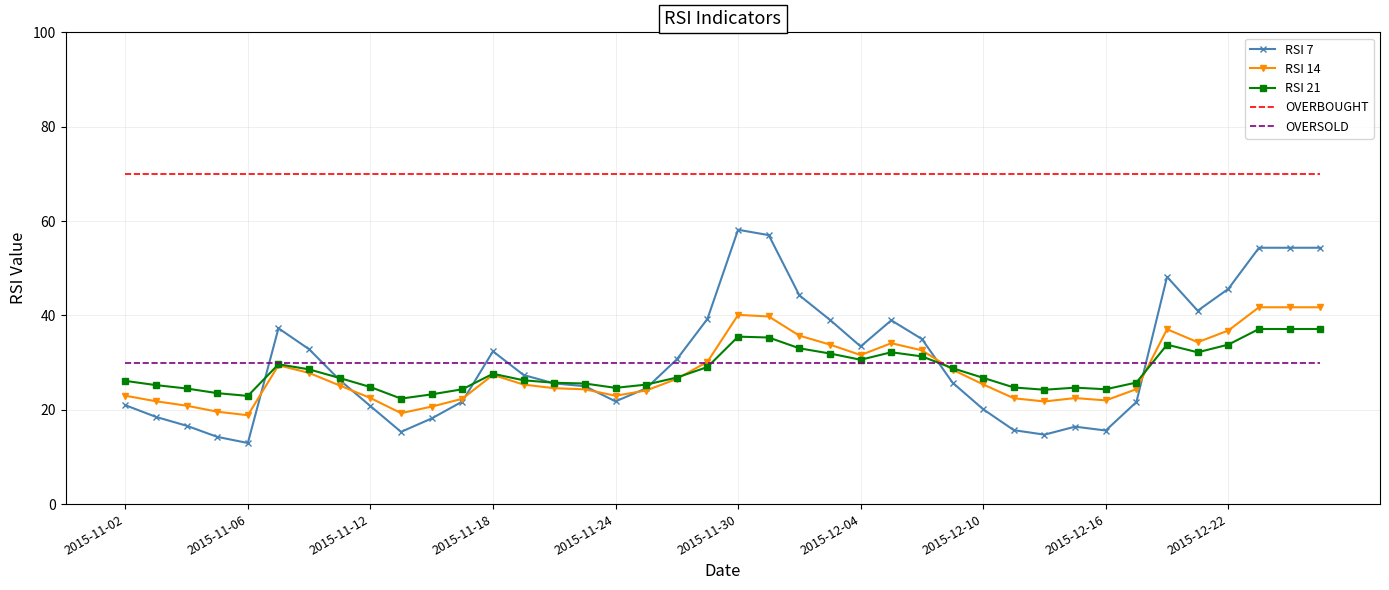

List the series in order of their peak value, highest first.

OVERBOUGHT, RSI 7, RSI 14, RSI 21, OVERSOLD